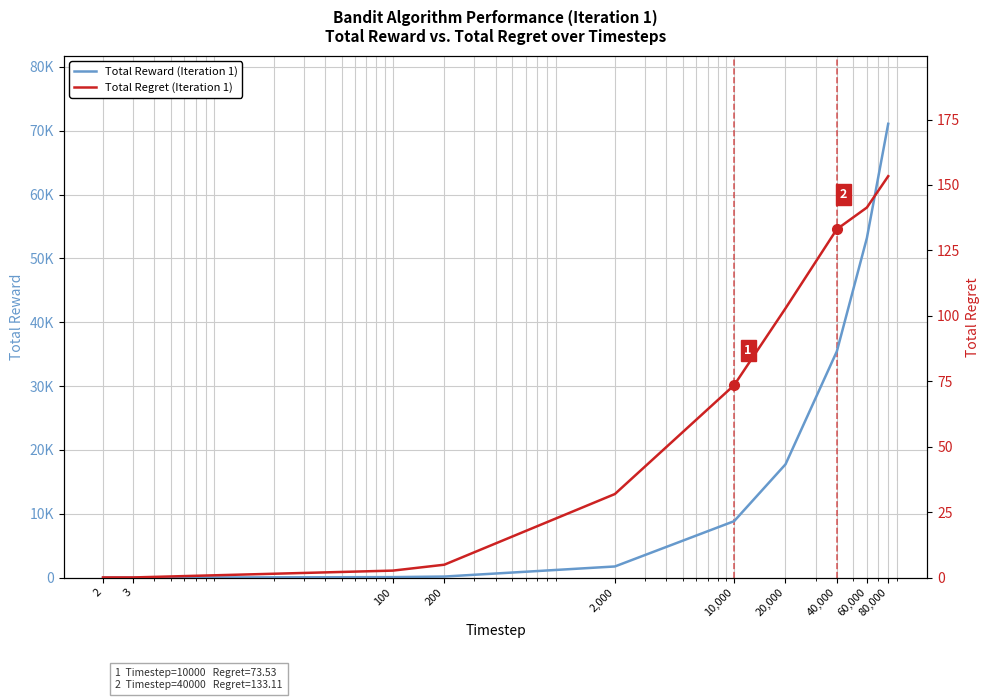

What is the label of the 7th point from the left?

20,000